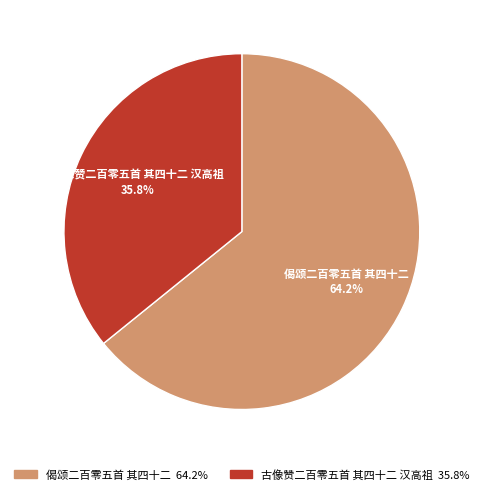

To the nearest percent, what is the combined percentage of 古像赞二百零五首 其四十二 汉高祖 and 偈颂二百零五首 其四十二?

100%